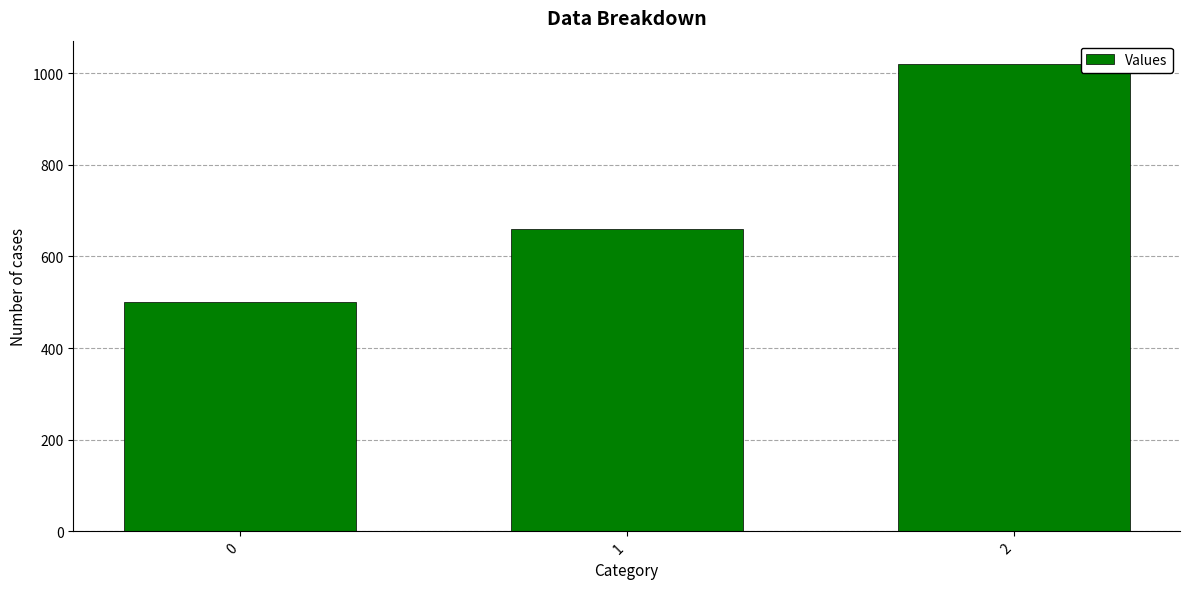

Are the bars horizontal?

No